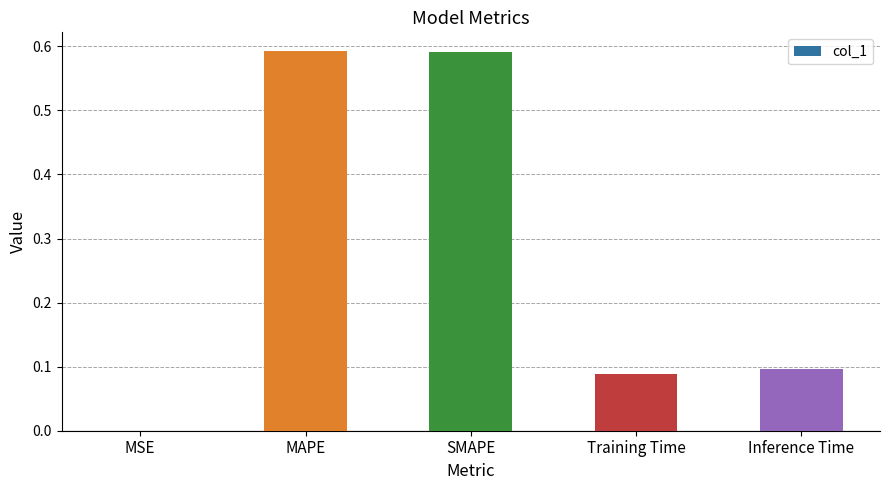

Is it true that the value at MAPE is 0.9?

False